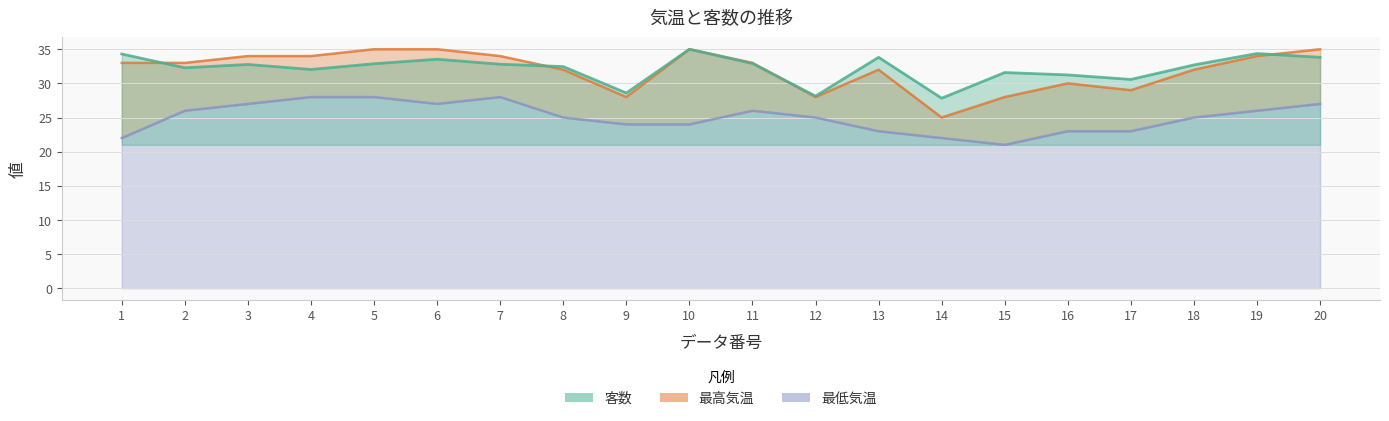

Is the value of 最高気温 at 17 greater than the value of 客数 at 8?

No